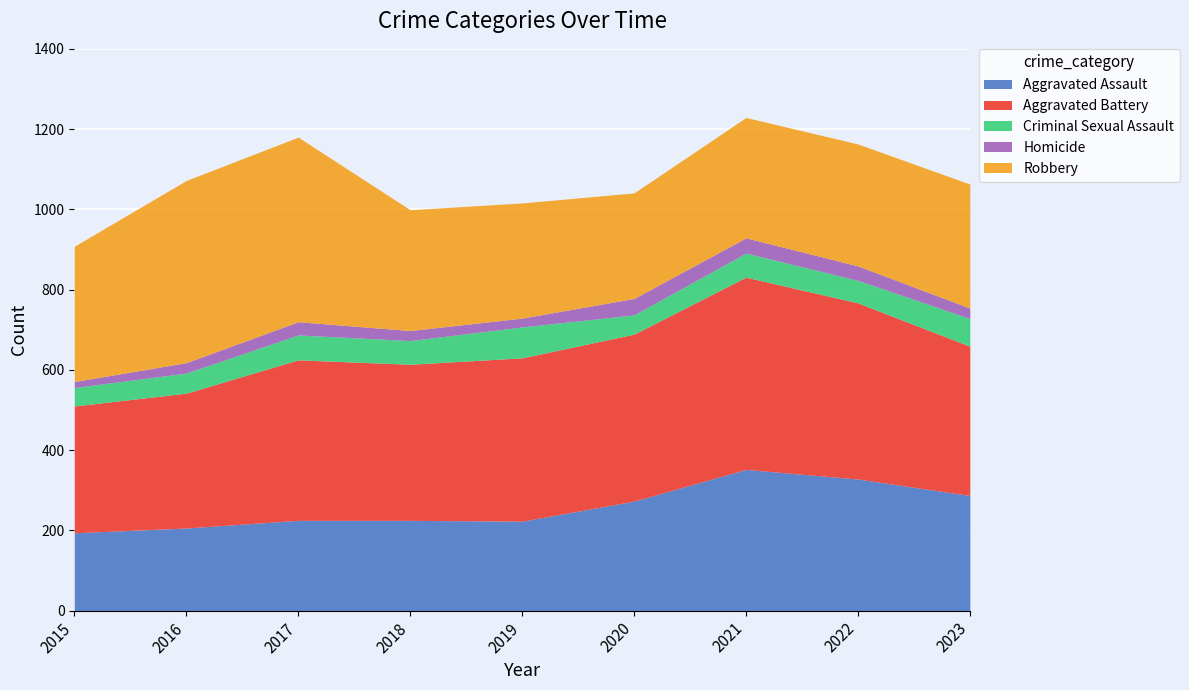

What is the value of the Aggravated Battery point at the 8th from the left?

439